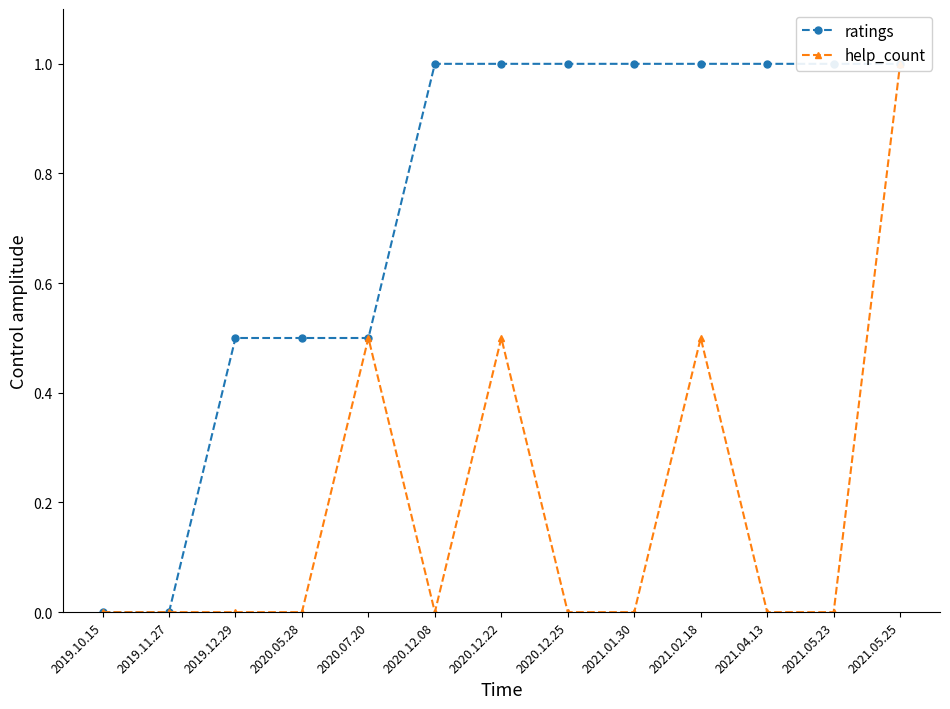

Rank the series by their average value, from lowest to highest.

help_count, ratings